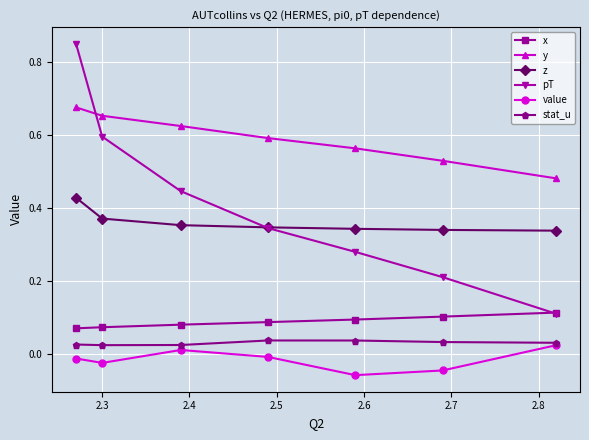

Which series has the largest total across all categories?

y